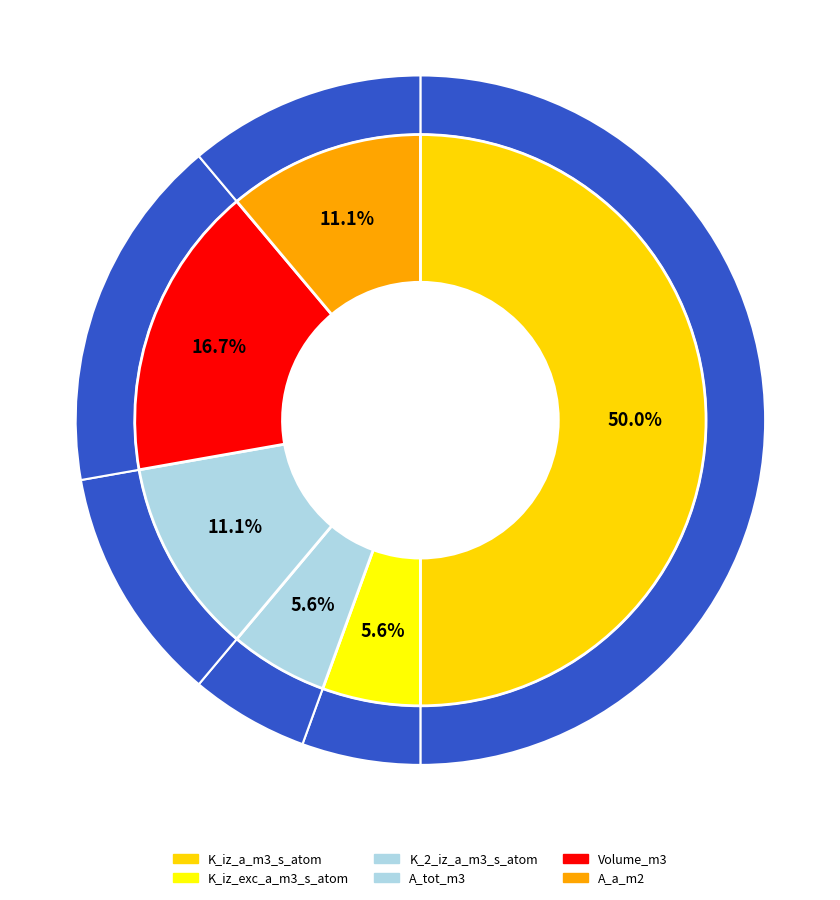

Is it true that K_iz_a_m3_s_atom is 50% of the pie?

True